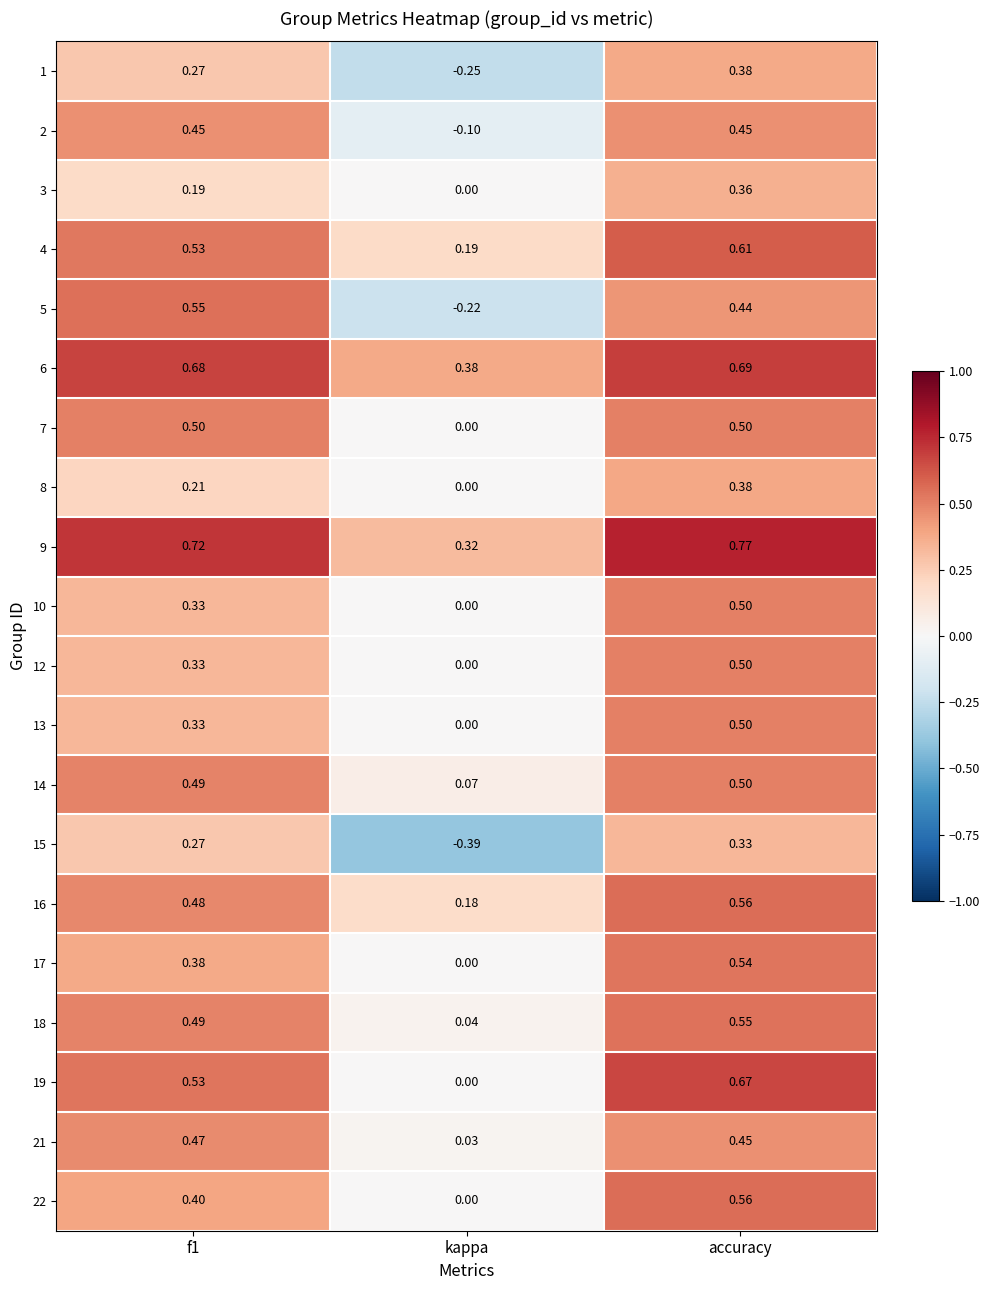

At which label is 12 closest to 0?

kappa